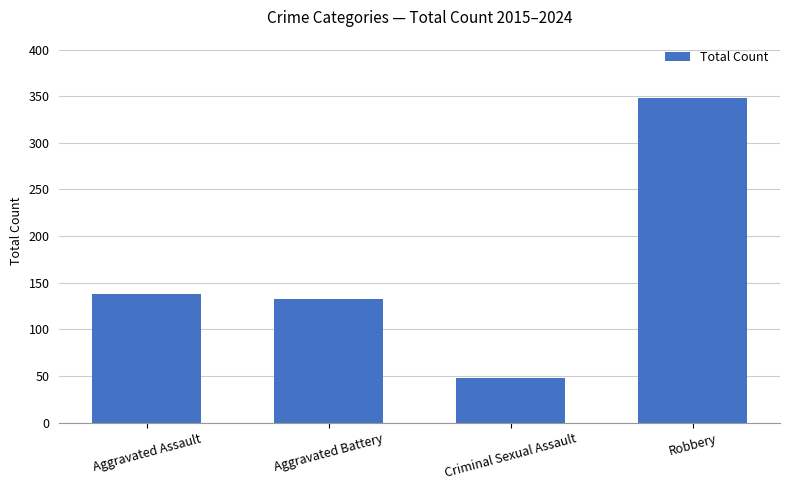

Reading left to right, what are all the values shown in this chart?

138	133	48	348